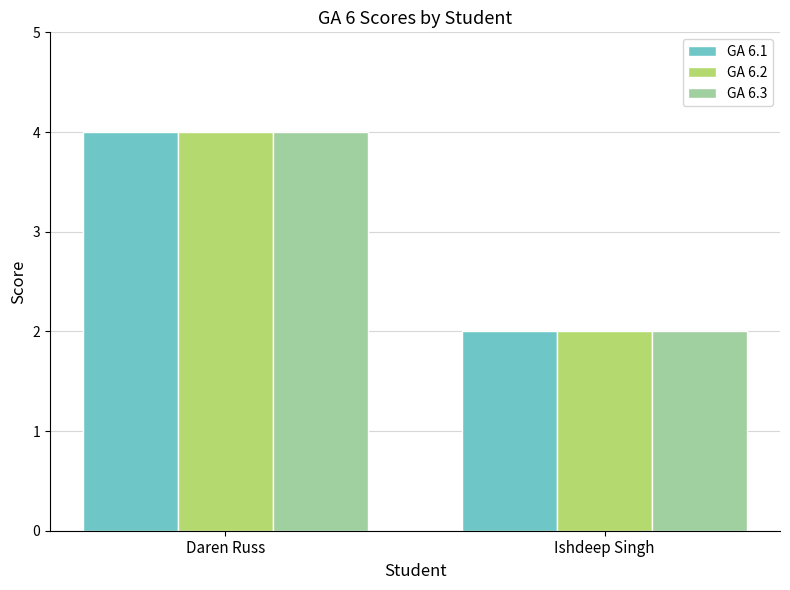

List the labels in order of GA 6.1 value, largest first.

Daren Russ, Ishdeep Singh